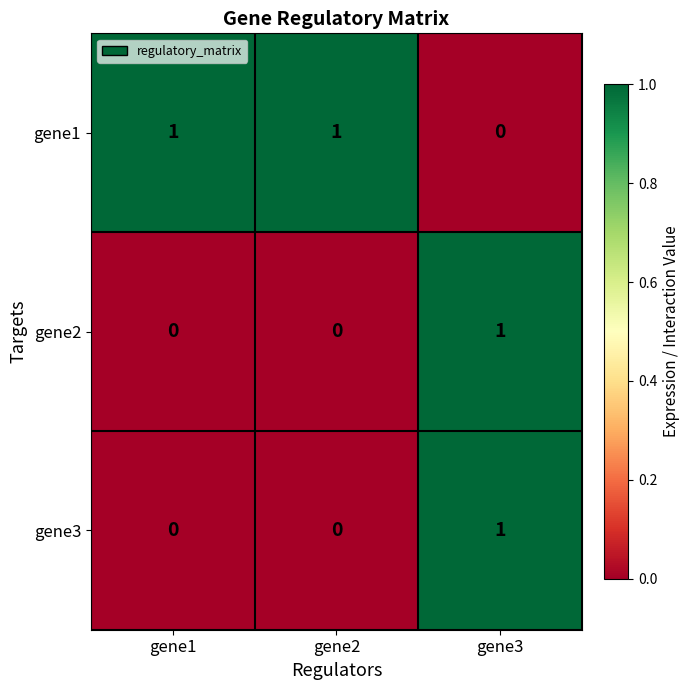

Reading left to right, extract all data points from this chart.

gene1: 1	1	0
gene2: 0	0	1
gene3: 0	0	1